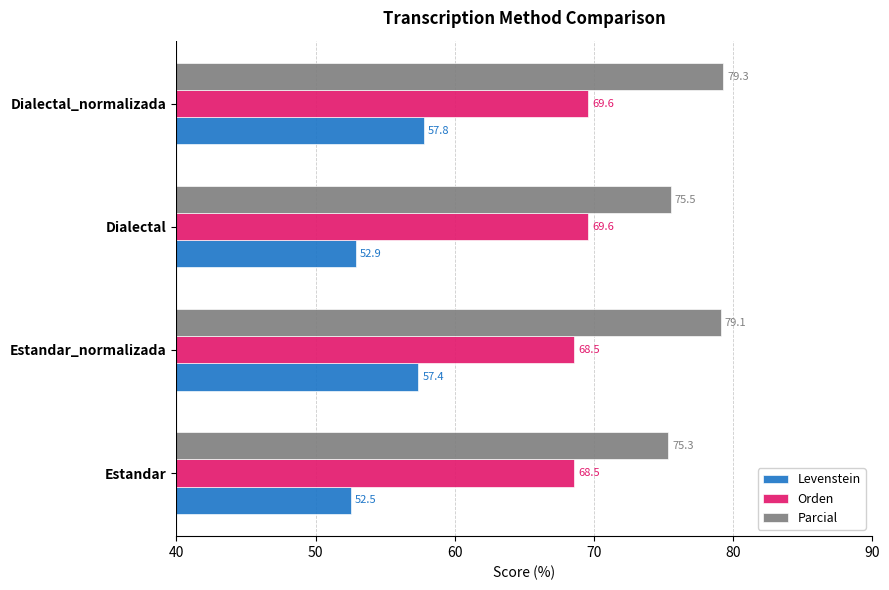

Rank the series by their average value, from highest to lowest.

Parcial, Orden, Levenstein